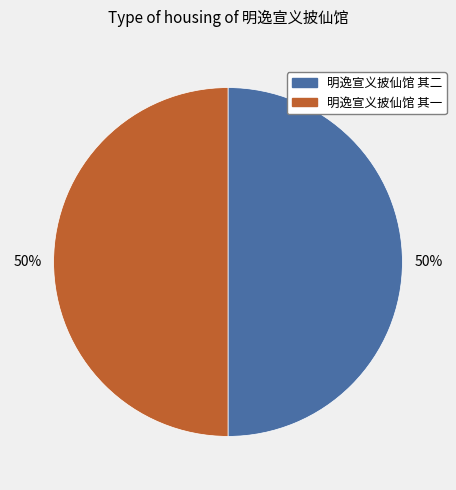

Do 明逸宣义披仙馆 其一 and 明逸宣义披仙馆 其二 together represent more than half of the pie?

Yes